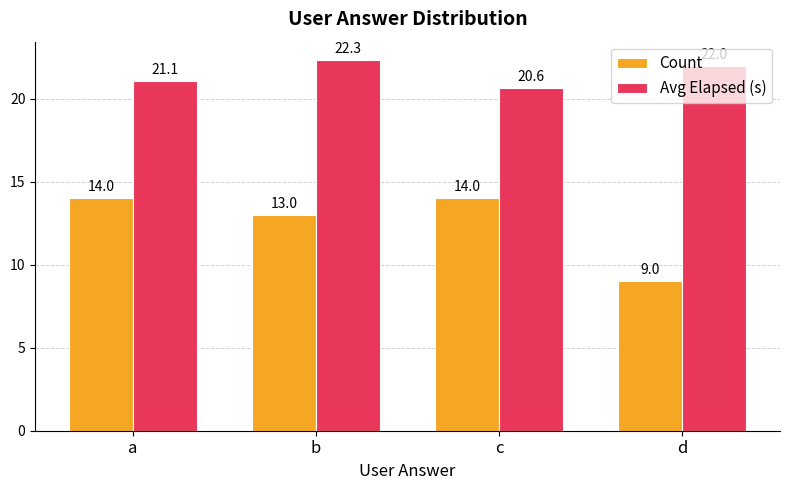

Is it true that Count equals 14.0 at c?

True